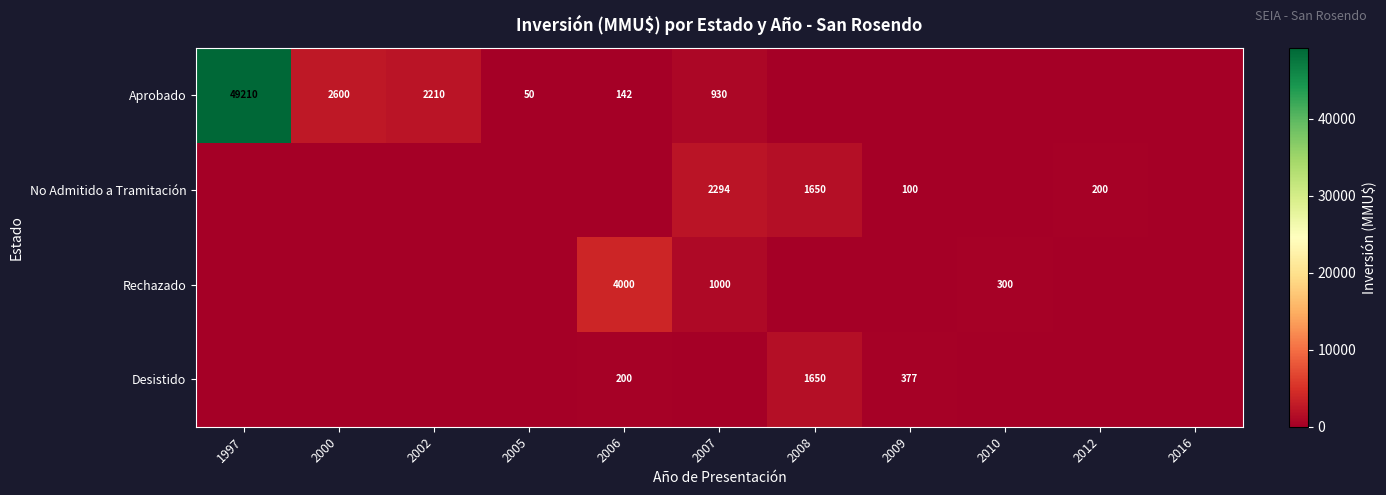

What is the difference between the Aprobado values at 2006 and 2002?

2068